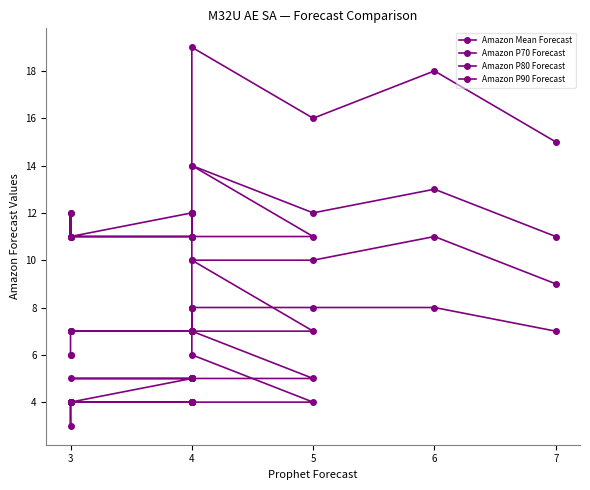

Reading left to right, extract all data points from this chart.

Amazon Mean Forecast: 7	8	8	8	6	4	4	4	4	4	4	4	4	4	4	4	4	4	4	4
Amazon P70 Forecast: 9	11	10	10	7	5	5	5	5	5	5	5	5	5	5	4	4	4	3	4
Amazon P80 Forecast: 11	13	12	14	10	7	7	7	7	7	8	8	7	7	7	7	7	7	6	6
Amazon P90 Forecast: 15	18	16	19	14	11	11	12	11	11	12	12	12	11	11	11	12	11	12	11